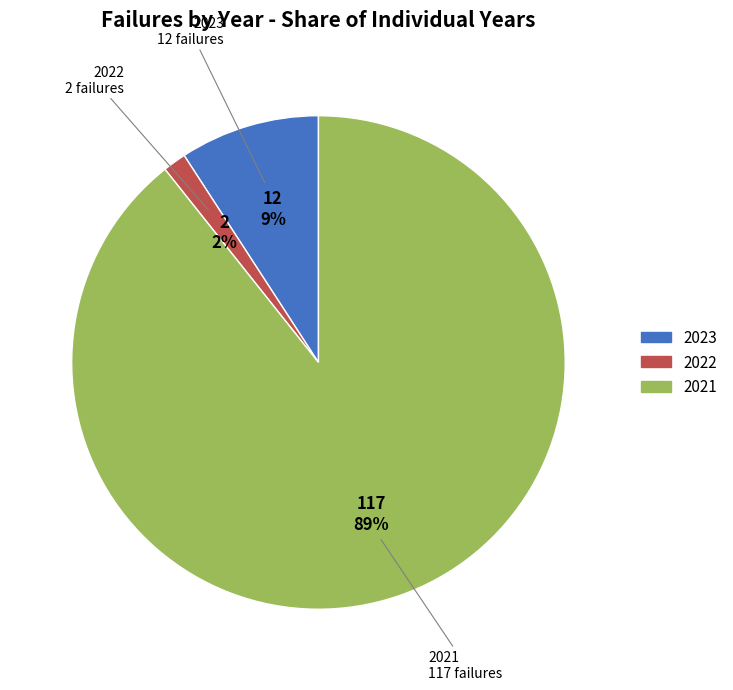

Is there a majority slice in this chart?

Yes